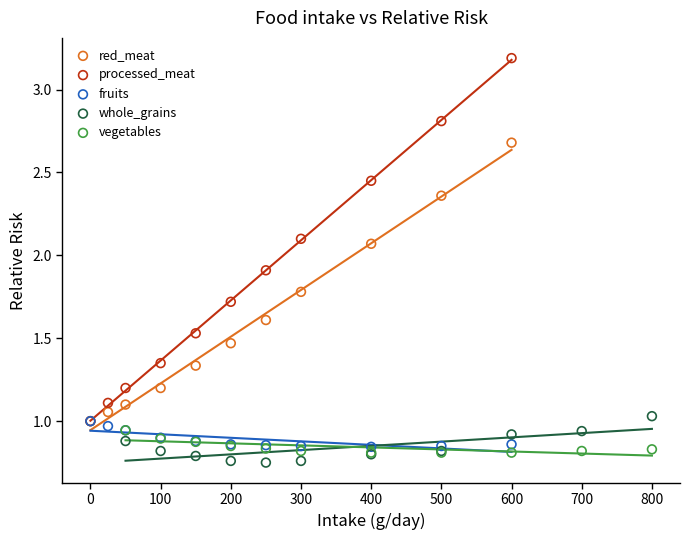

Which series reaches the maximum Y coordinate?

processed_meat